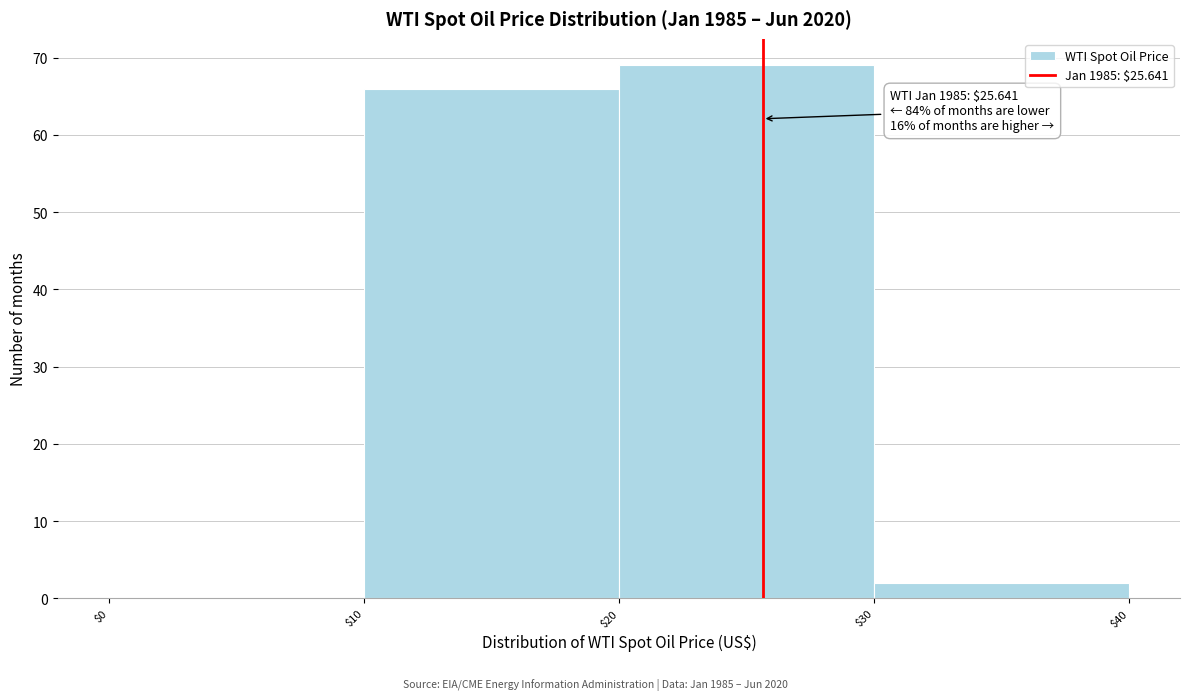

Which range on the x-axis has the tallest bar?

$20 to $30